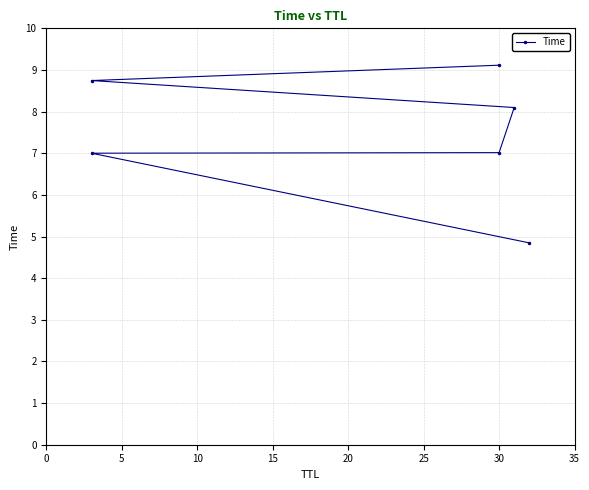

What is the sum of all values?

44.8